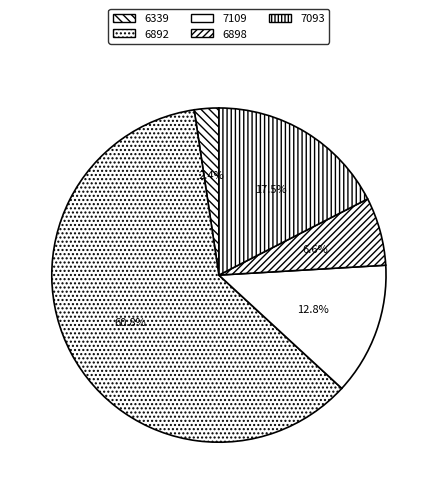

Is there any slice that represents more than half of the pie?

Yes